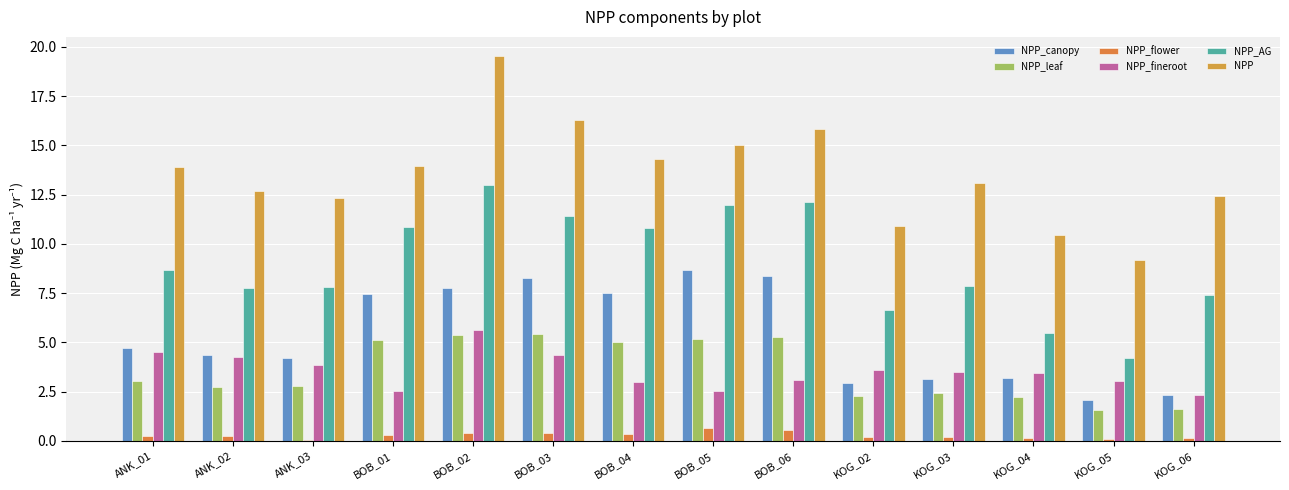

What position from the left is BOB_03?

6